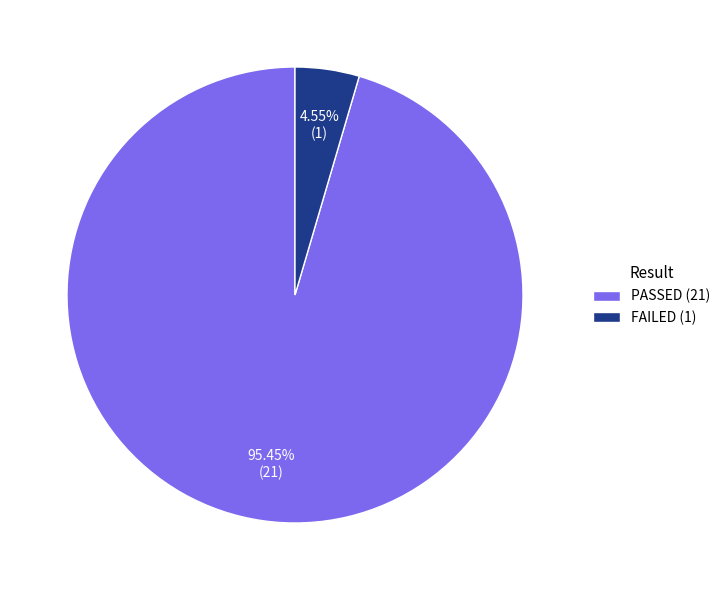

To the nearest percent, what is the average slice percentage?

50%